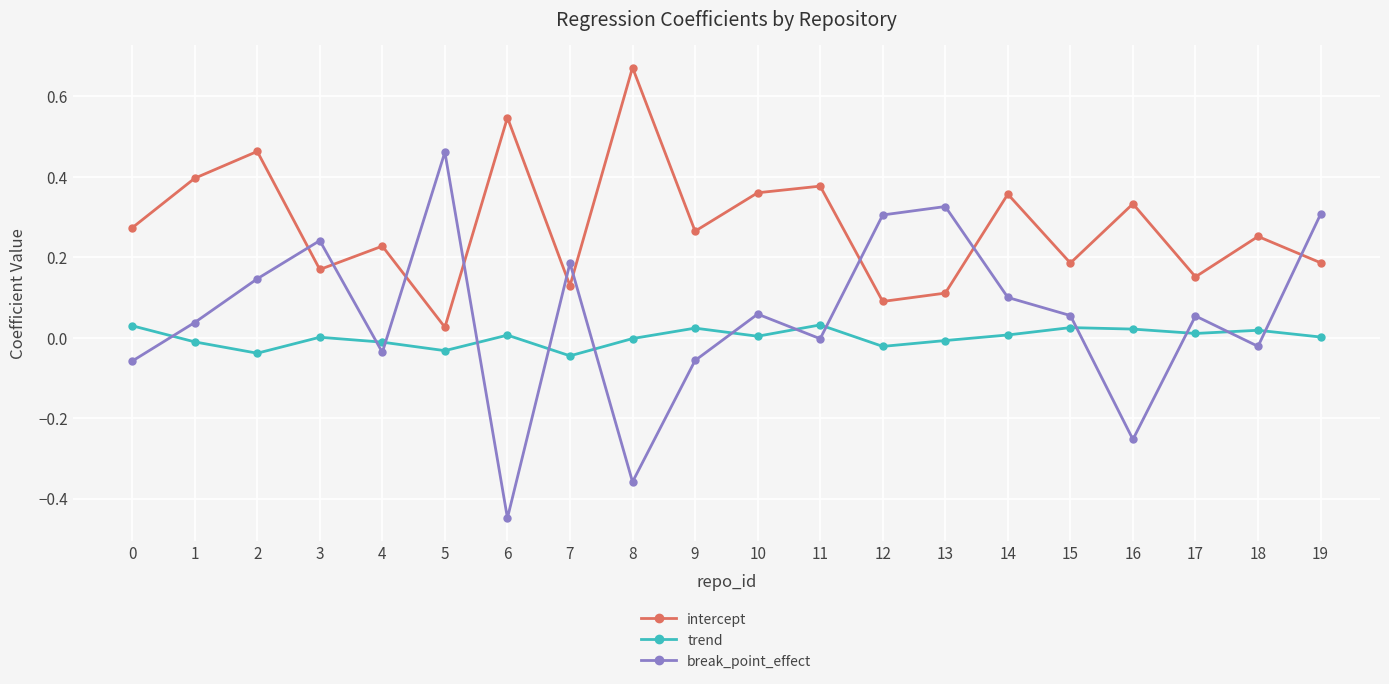

How many intersections are there between break_point_effect and trend?

13